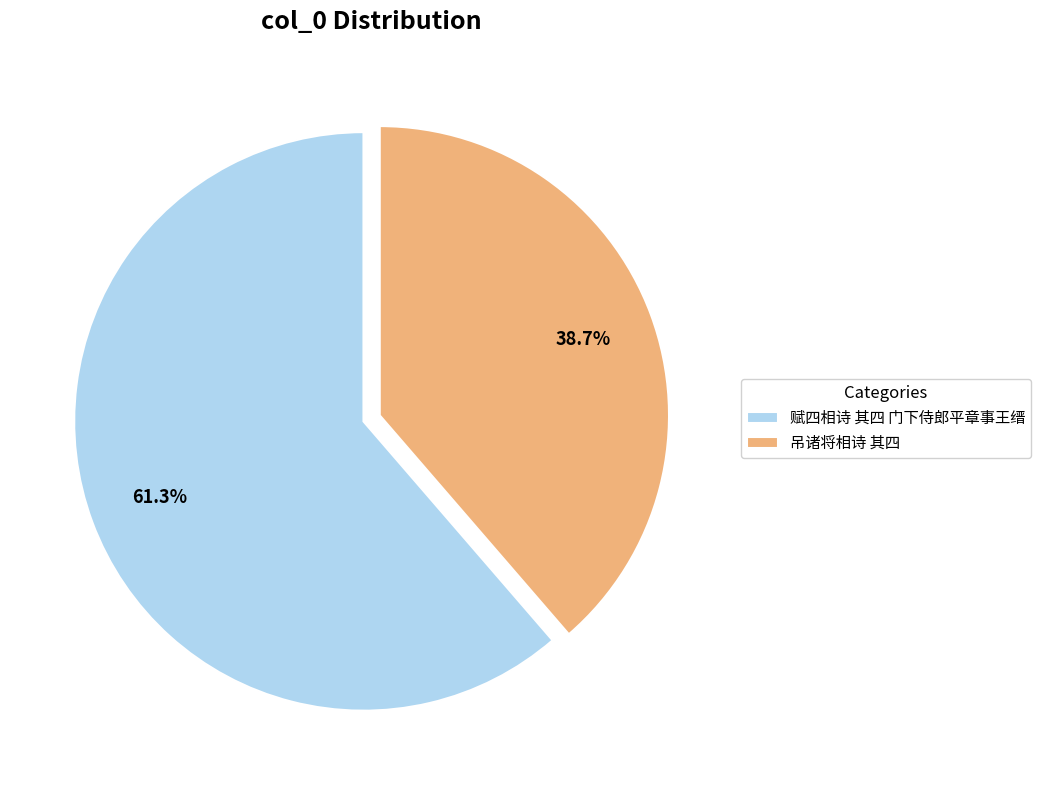

What is the smallest slice in the pie chart?

吊诸将相诗 其四